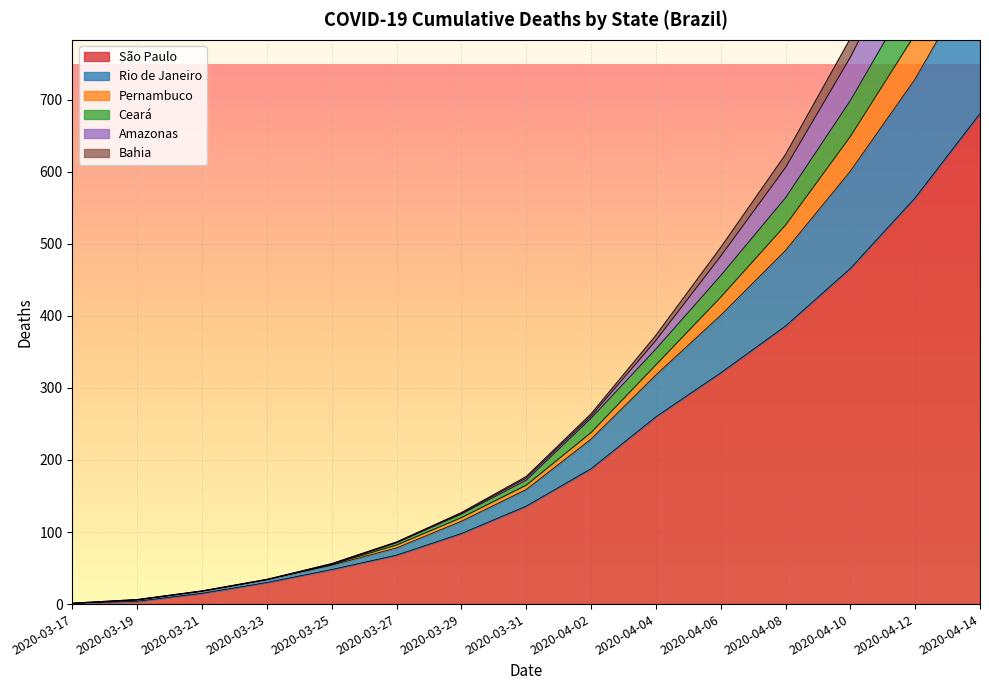

List the labels in order of Pernambuco value, largest first.

2020-04-14, 2020-04-12, 2020-04-10, 2020-04-08, 2020-04-06, 2020-04-04, 2020-04-02, 2020-03-31, 2020-03-29, 2020-03-27, 2020-03-25, 2020-03-23, 2020-03-21, 2020-03-19, 2020-03-17